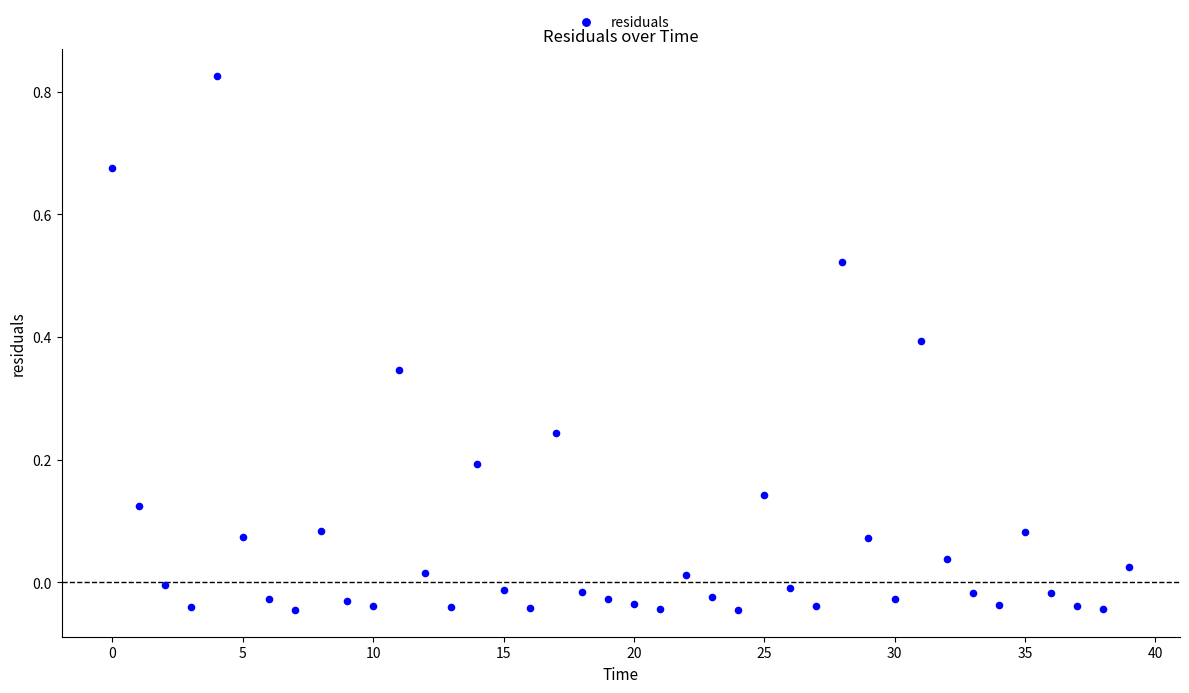

What is the range of Y values (max minus min)?

0.9